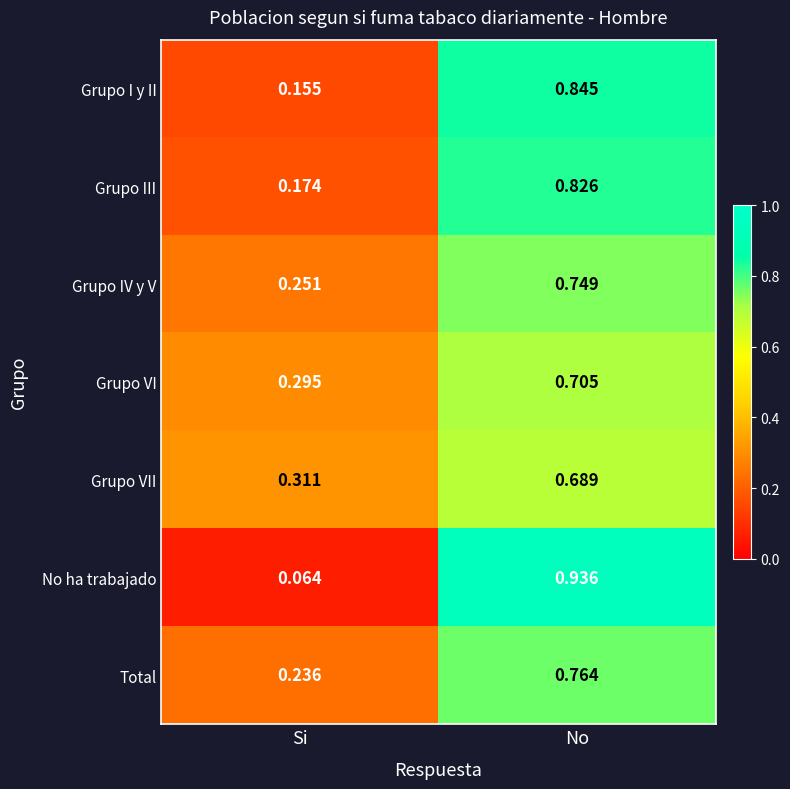

Which category has the highest value across all series?

No